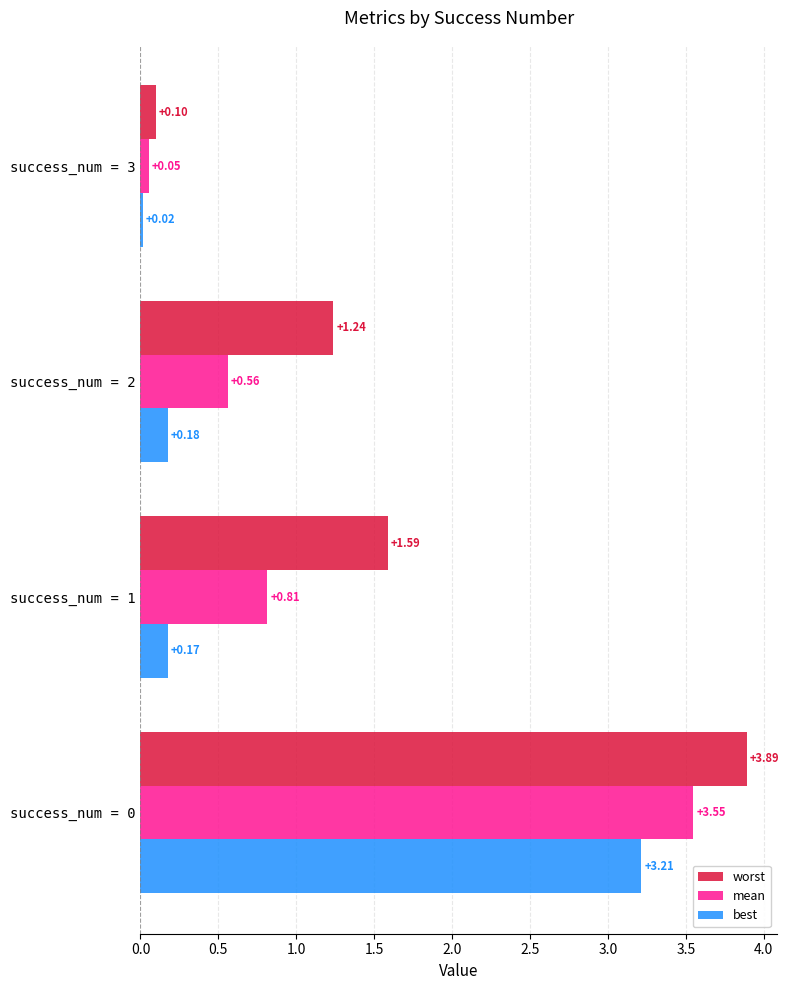

List the series in order of their peak value, lowest first.

best, mean, worst